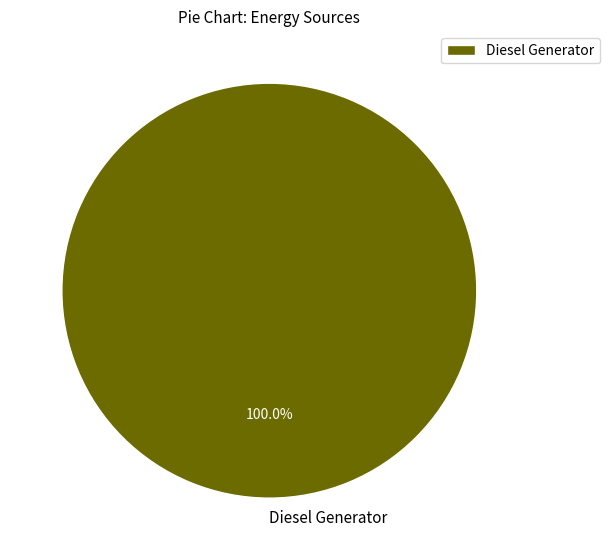

Is there any slice that represents more than half of the pie?

Yes